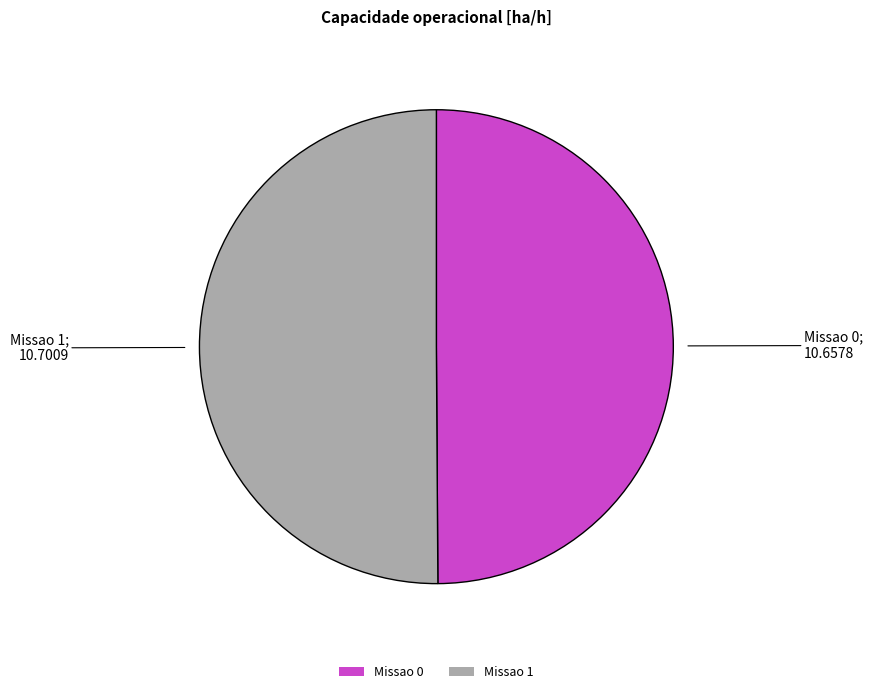

Is it true that Missao 1 is 50% of the pie?

True